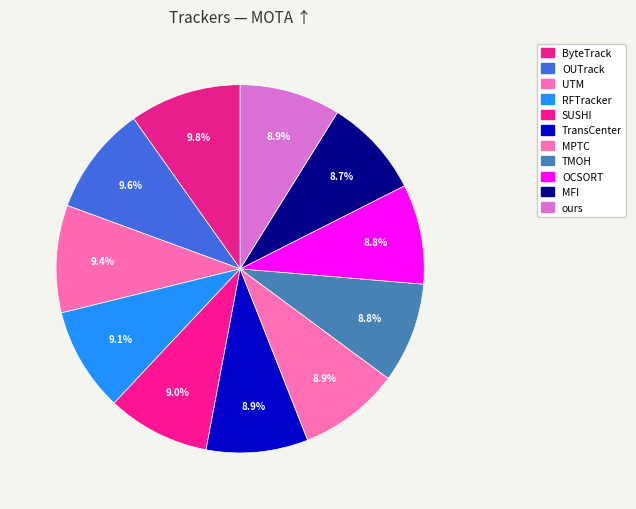

Is the sum of TransCenter and MPTC greater than half?

No